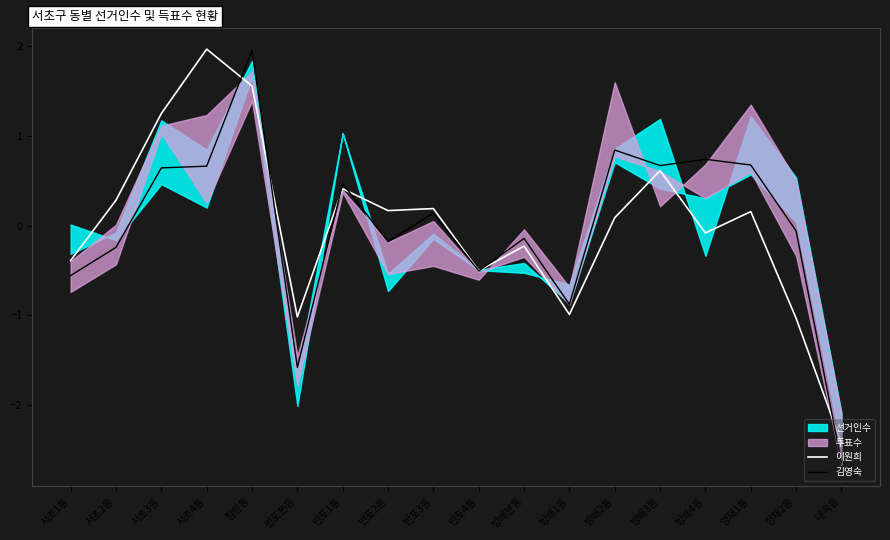

Where does the 김영숙 series first go above 0?

서초3동